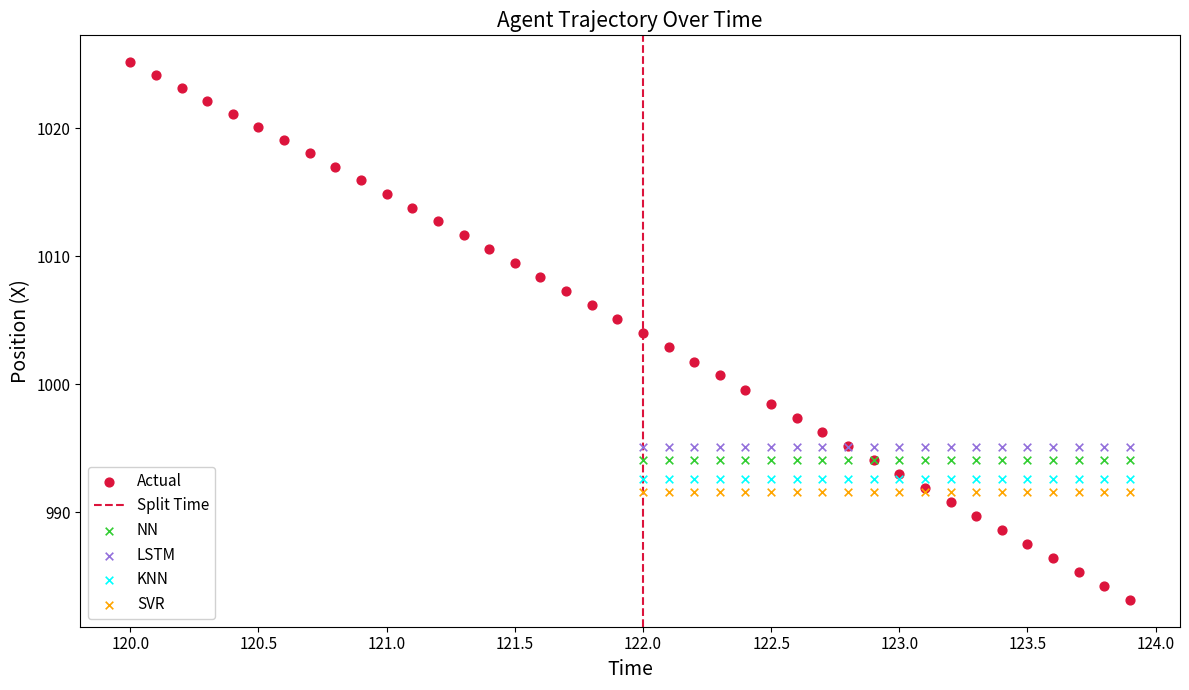

Which series contains the highest Y value?

Actual